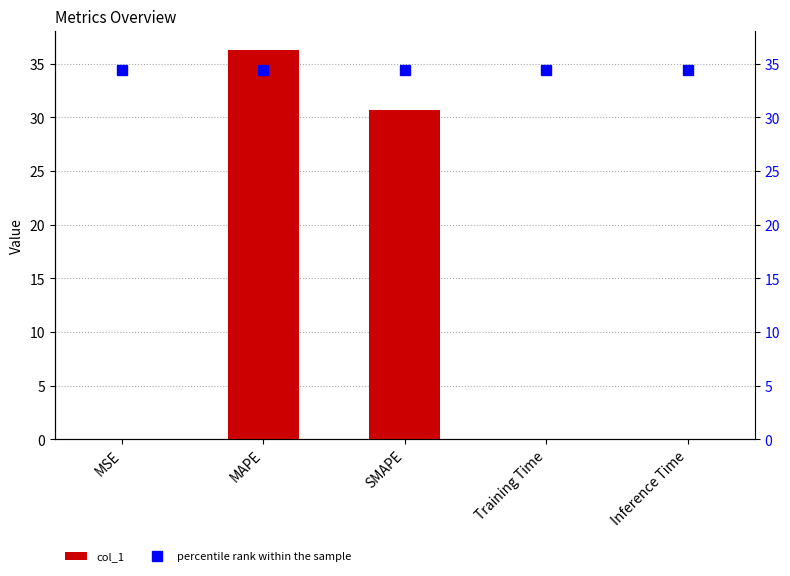

True or false: col_1 has a value of 0.0 at Training Time.

True